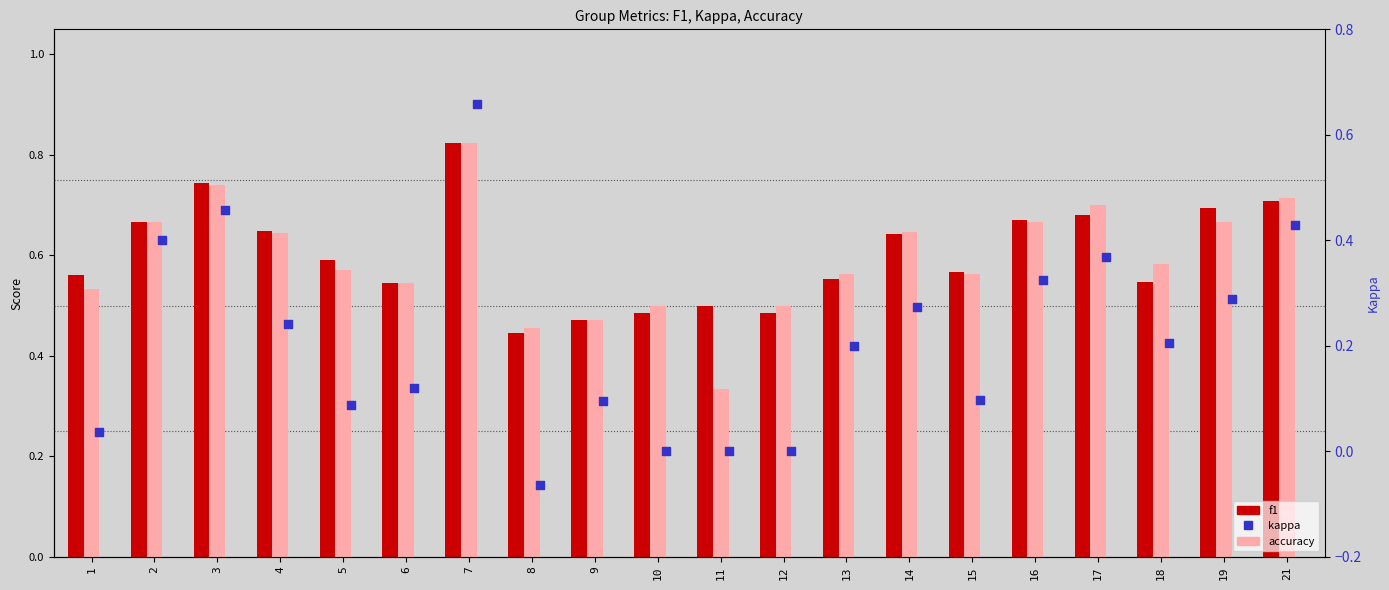

Which series has the largest Y range (max minus min)?

kappa